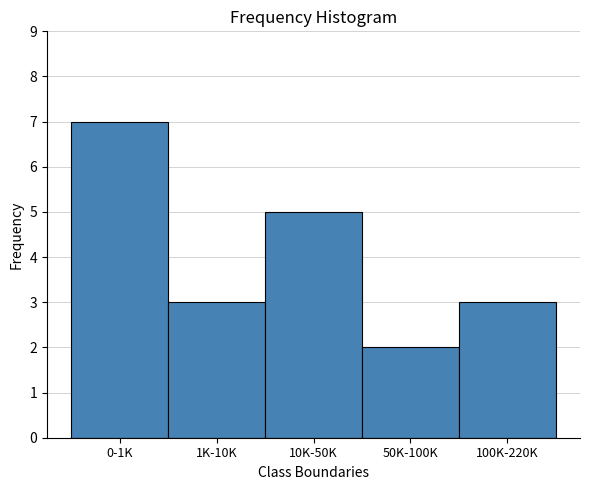

Reading left to right, list all the values displayed in this chart.

0-1K=7	1K-10K=3	10K-50K=5	50K-100K=2	100K-220K=3